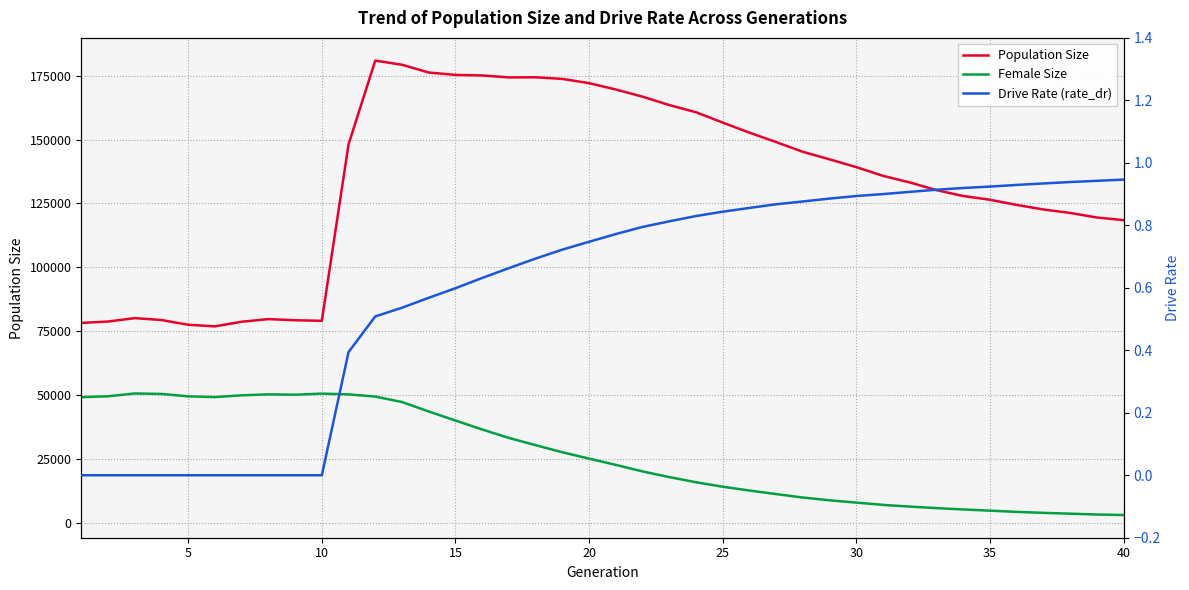

True or false: Drive Rate (rate_dr) has more than 2 interior local peaks.

False